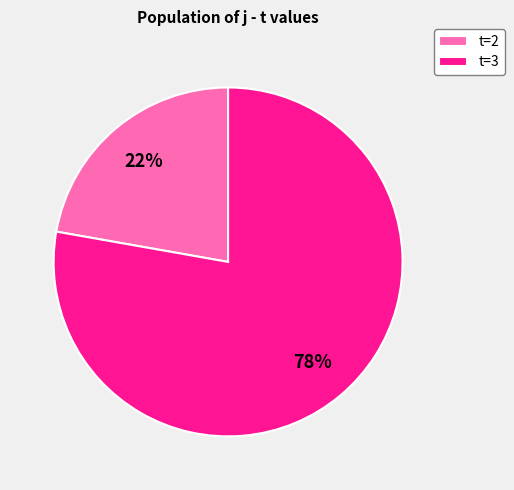

Which has a higher value, t=2 or t=3?

t=3